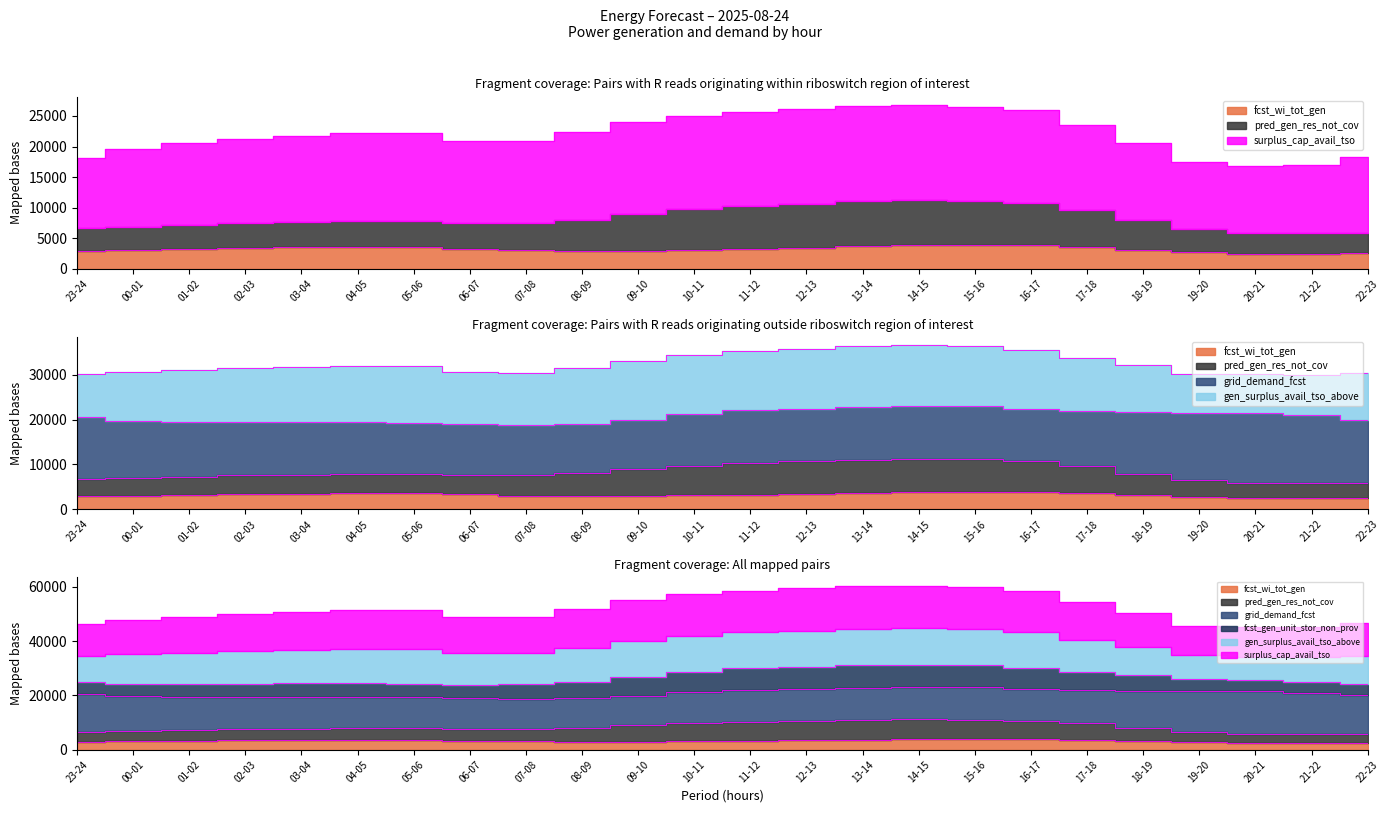

In fcst_gen_unit_stor_non_prov, how many points are lower than both neighbors (excluding endpoints)?

2